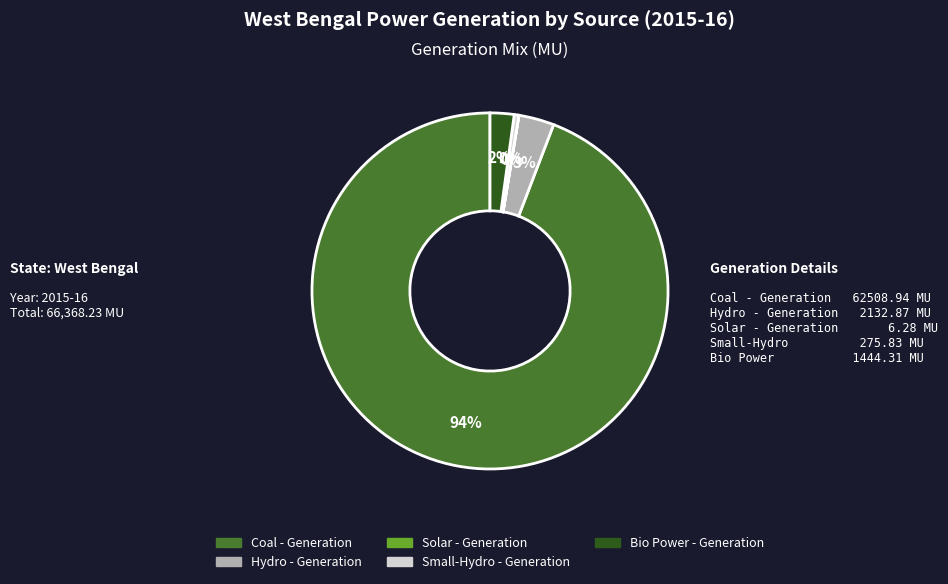

To the nearest percent, what is the average slice percentage?

20%